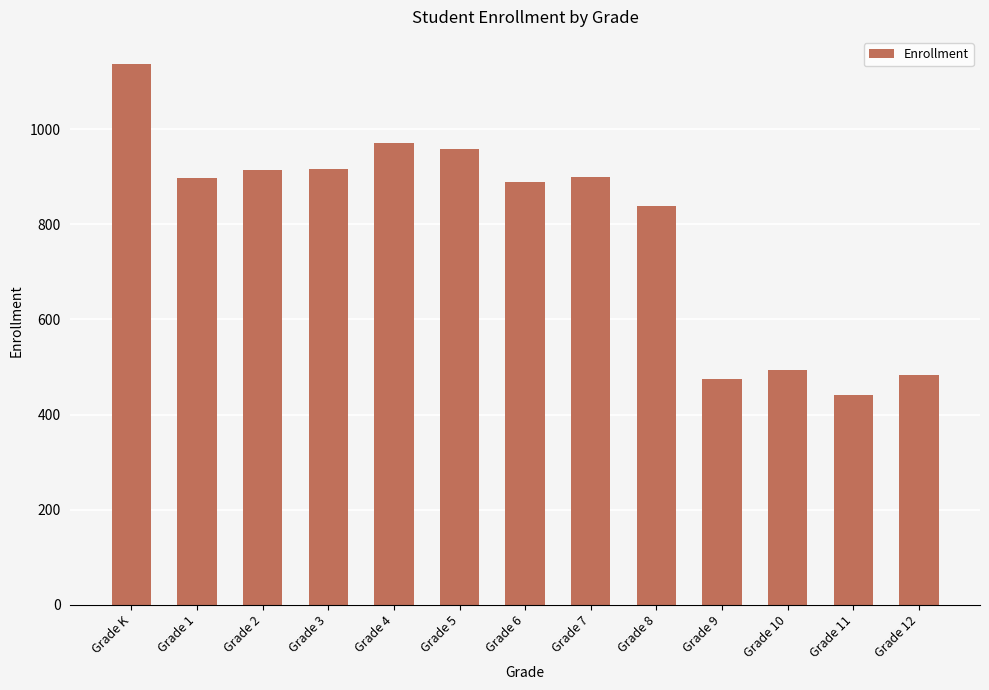

What is the maximum value shown in the chart?

1137